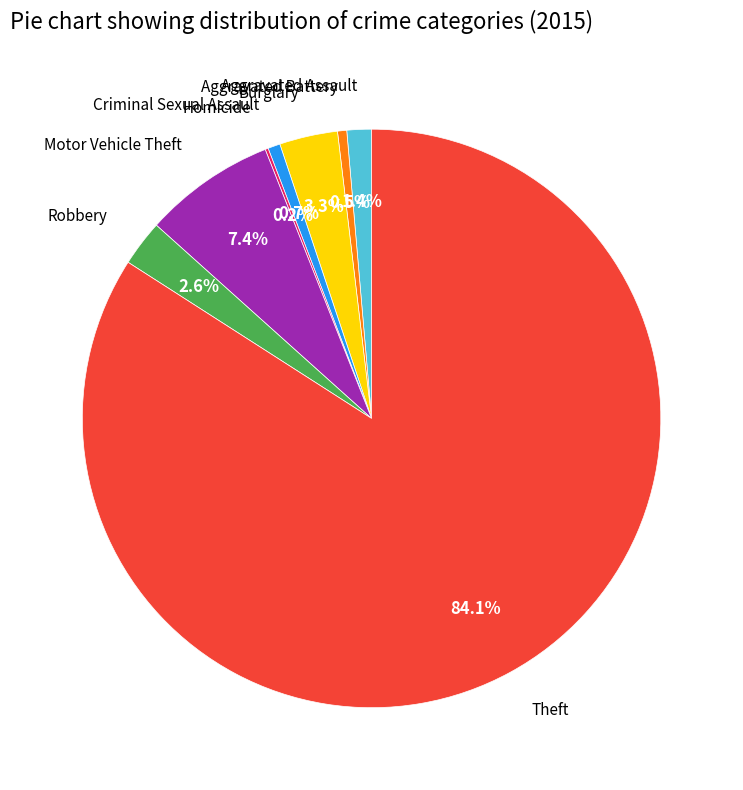

Is there any slice that represents more than half of the pie?

Yes